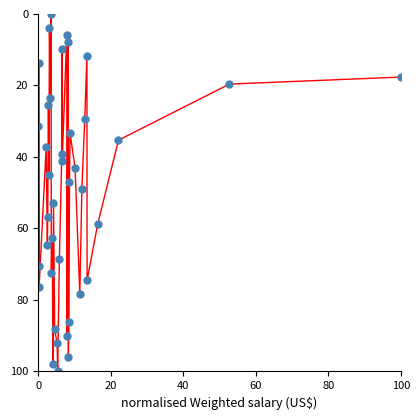

What is the range of Y values (max minus min)?

100.0